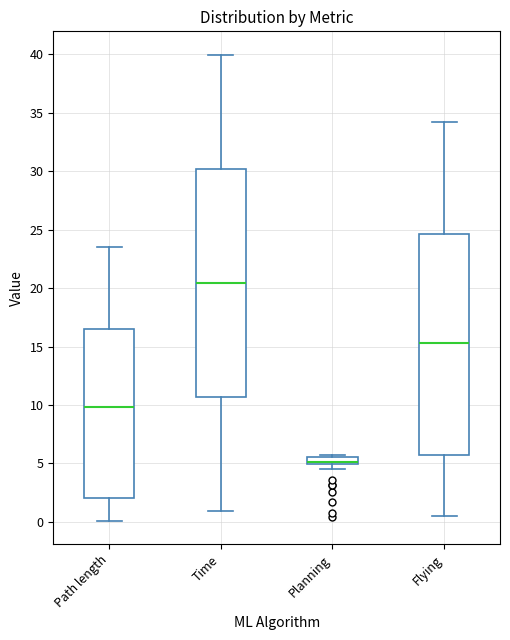

Comparing the boxes themselves (not the whiskers), which one is the tallest?

Time